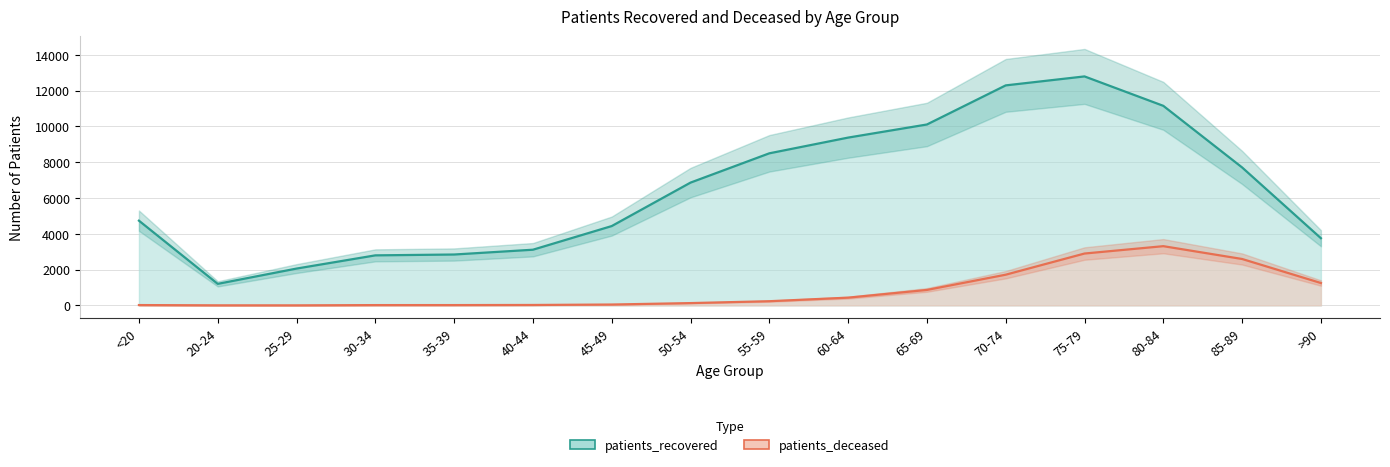

At which category is the sum across all series the highest?

75-79